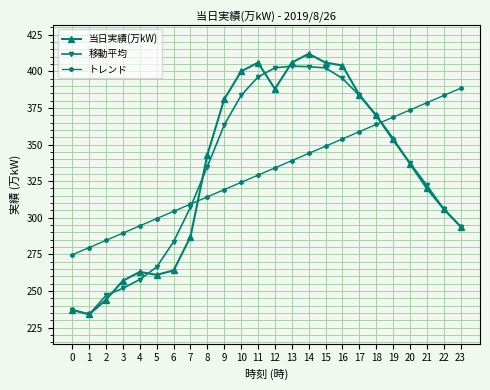

What is the approximate value of 当日実績(万kW) at 8?

343.0